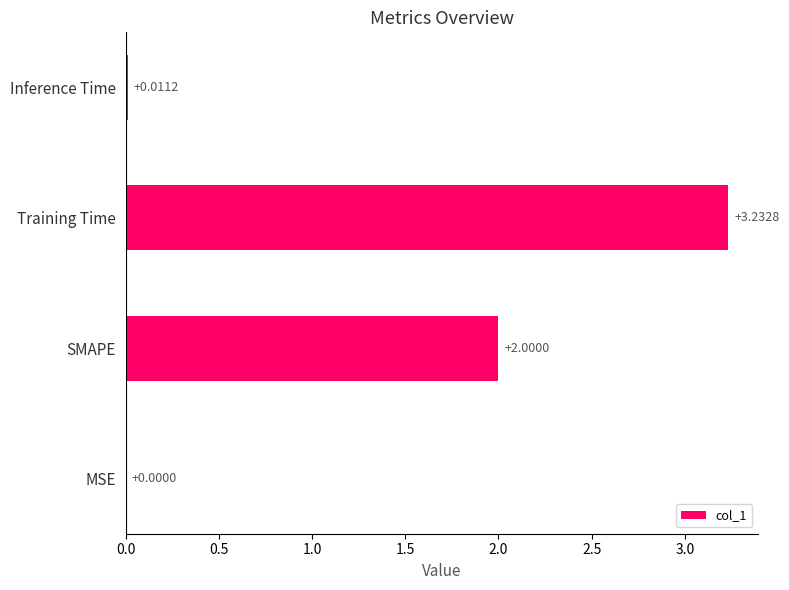

What is the sum of all values?

5.2